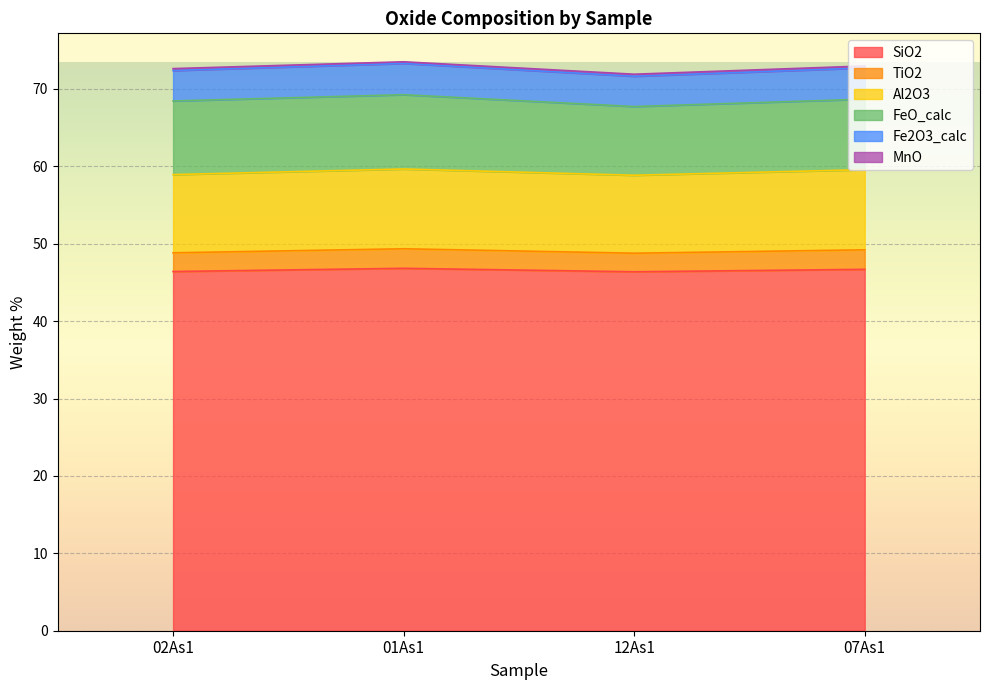

What is the highest value of the SiO2 series?

46.8